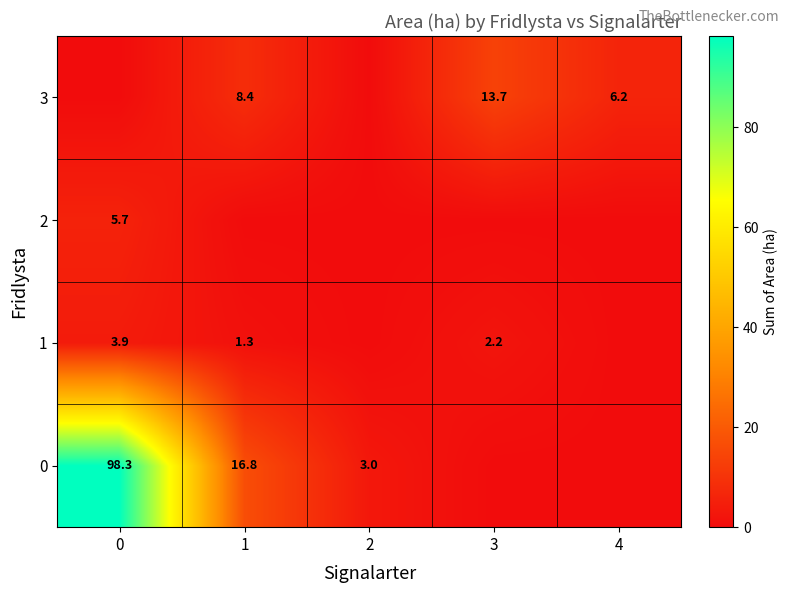

What is the sum of the 3 values at 3 and 4?

19.9